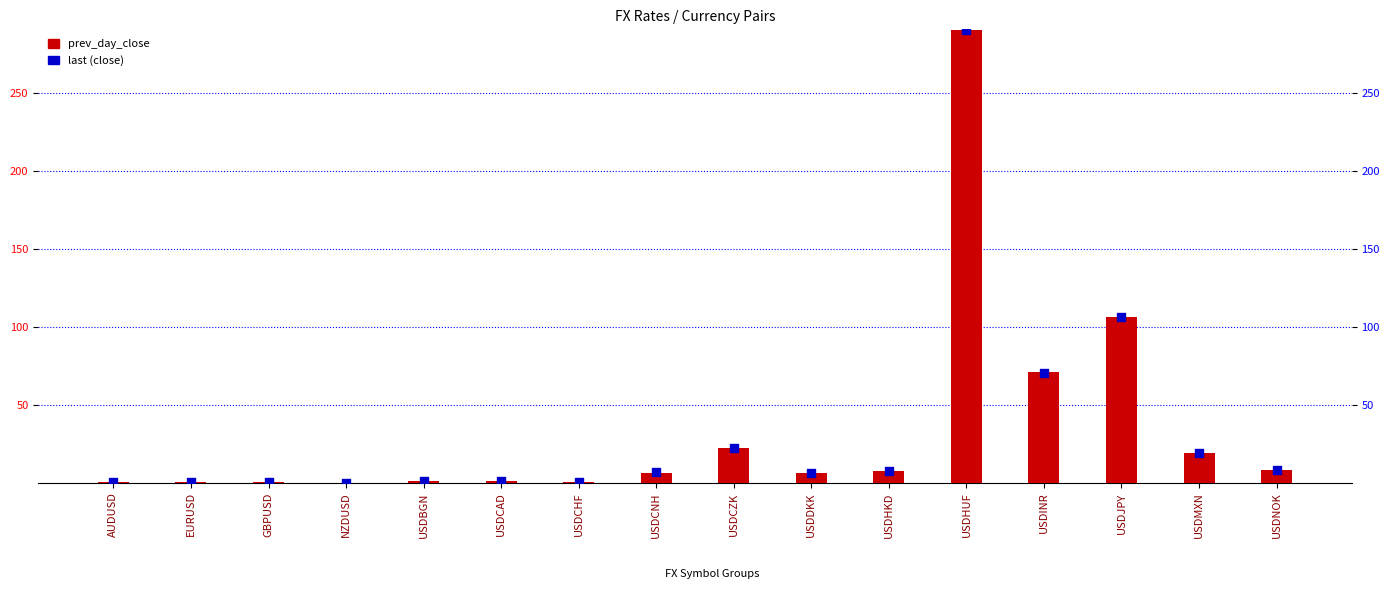

Which series has the widest spread of Y values?

prev_day_close